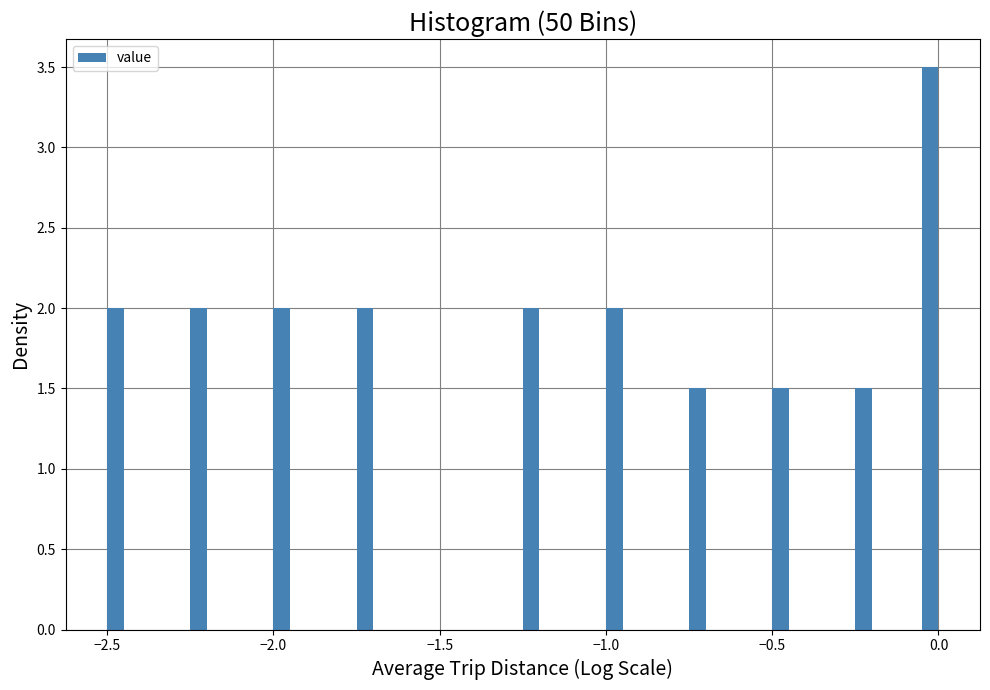

Around what value on the x-axis is the tallest bar? Give the approximate position of its centre, as read against the axis.

0.00